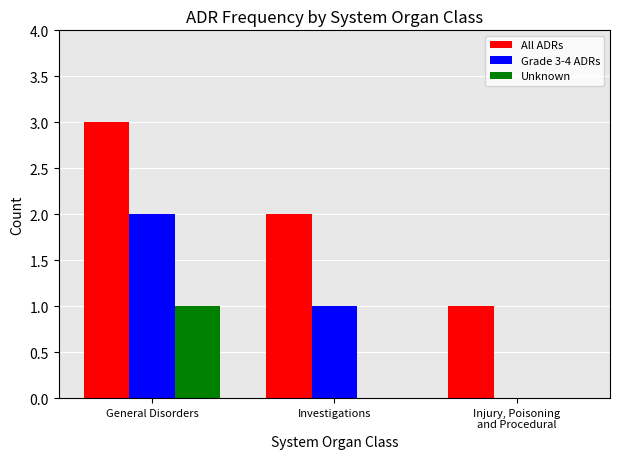

Is it true that Grade 3-4 ADRs equals 2 at General Disorders?

True